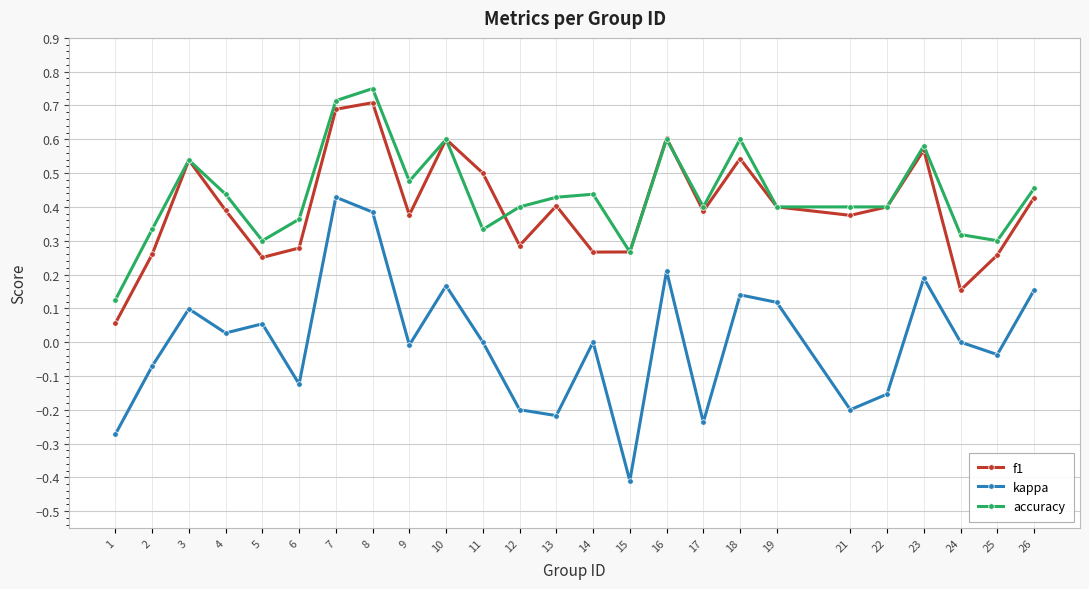

True or false: kappa has more than 2 points higher than both neighbors.

True